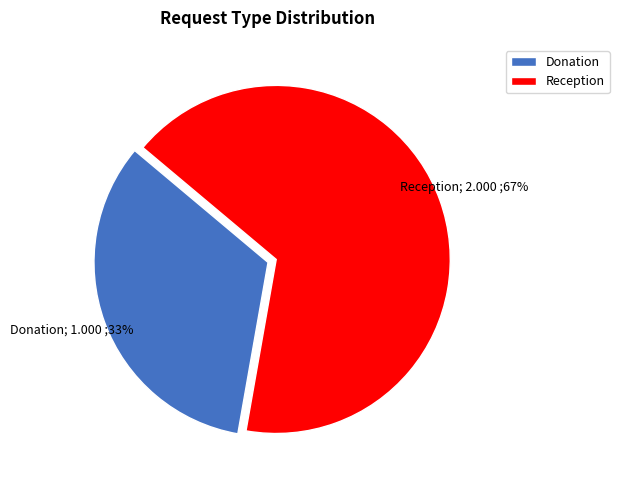

To the nearest percent, what portion does Reception represent?

67%